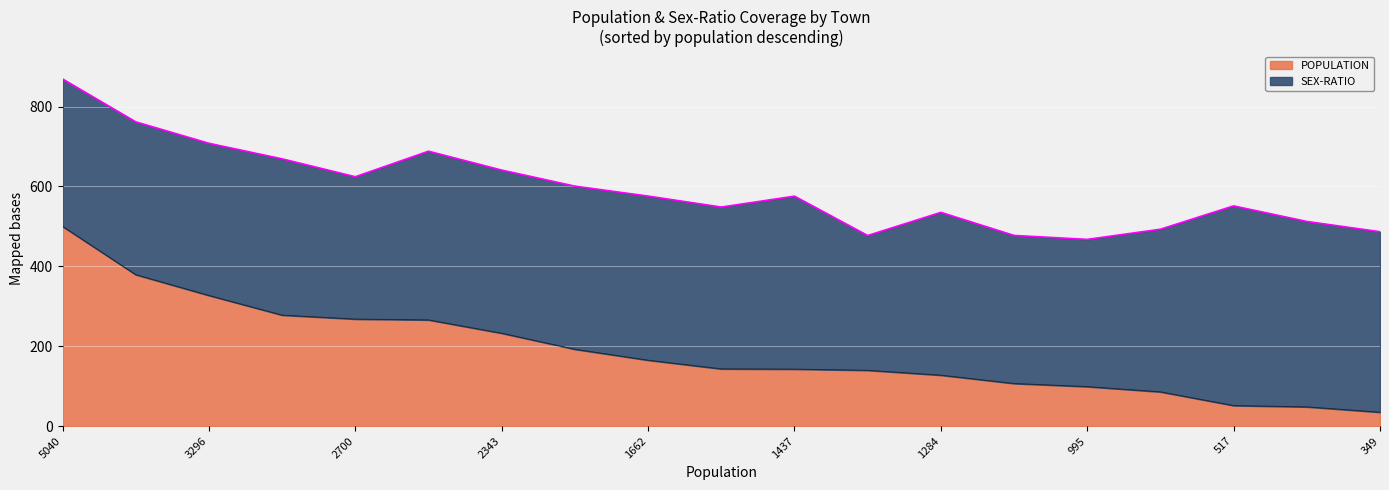

What is the maximum value for POPULATION?

500.0